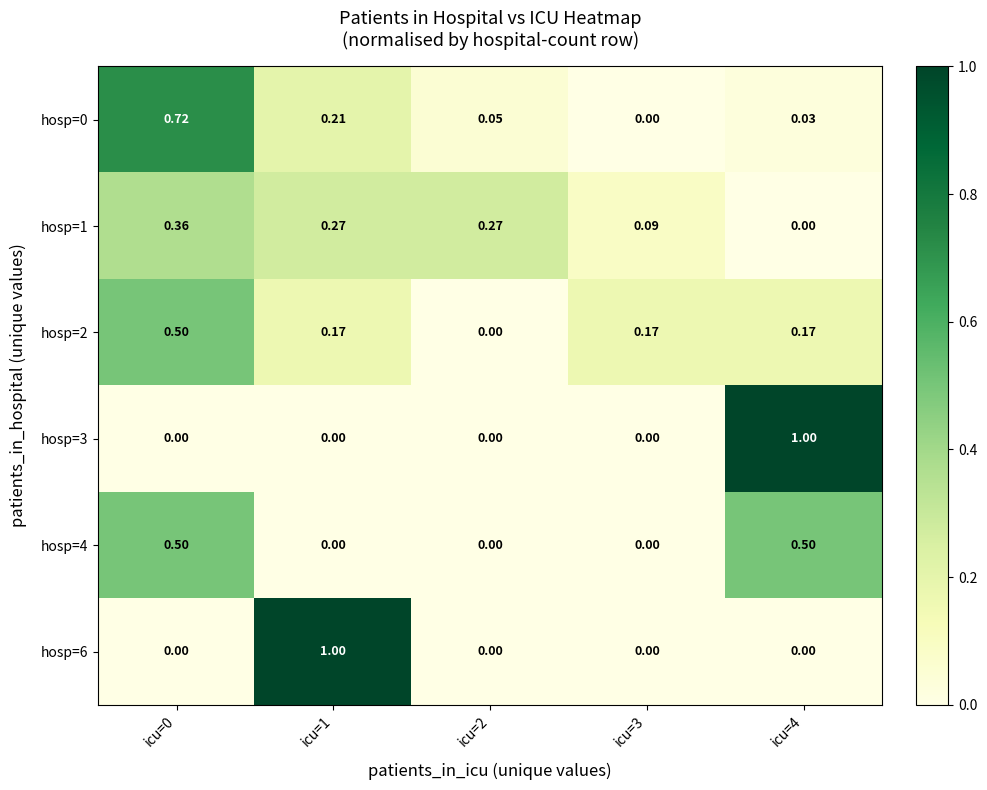

Is the value of hosp=0 at icu=2 greater than the value of hosp=6 at icu=4?

Yes